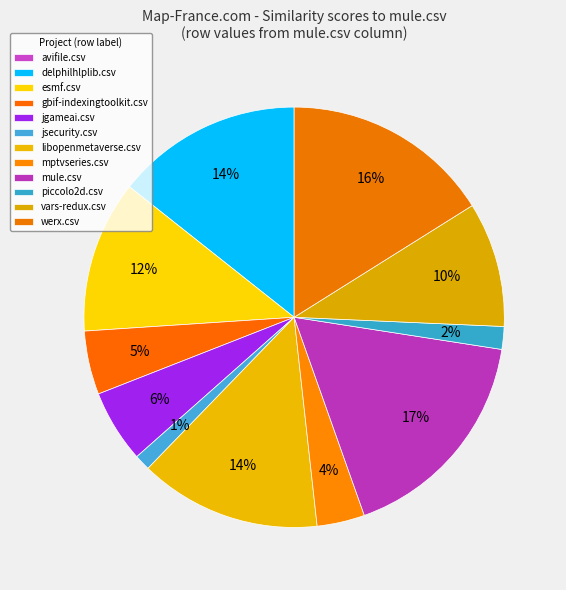

How much of the chart is everything except vars-redux.csv?

90.4%